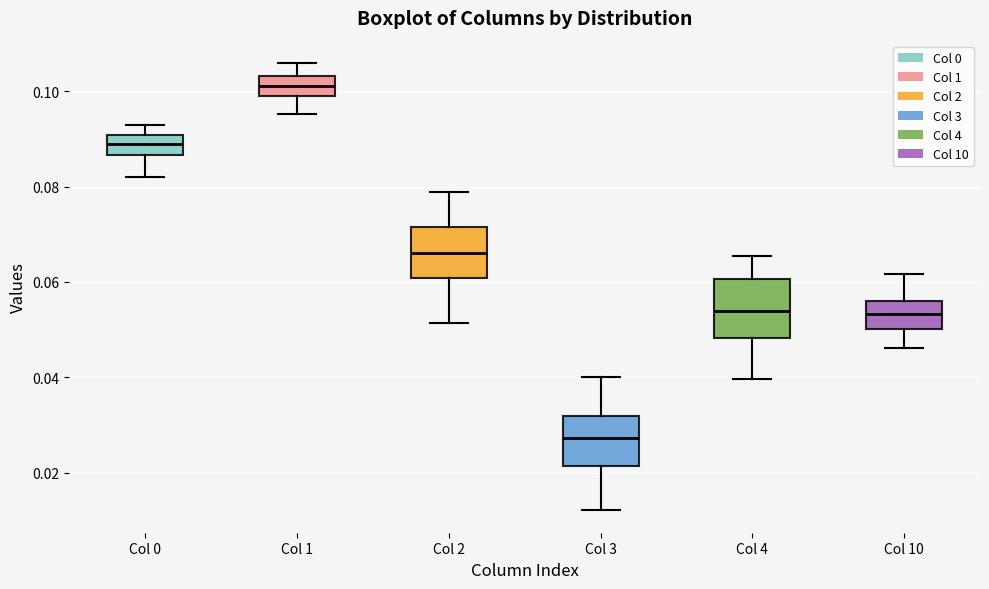

Reading left to right, read every box against the y-axis: the position of its median line, the range the box covers, and the ends of its whiskers. The values are not printed on the chart, so give them approximately, as read against the axis.

Col 0: median 0.088, box 0.086 to 0.090, whiskers 0.082 to 0.092
Col 1: median 0.102, box 0.098 to 0.104, whiskers 0.096 to 0.106
Col 2: median 0.066, box 0.060 to 0.072, whiskers 0.052 to 0.078
Col 3: median 0.028, box 0.022 to 0.032, whiskers 0.012 to 0.040
Col 4: median 0.054, box 0.048 to 0.060, whiskers 0.040 to 0.066
Col 10: median 0.054, box 0.050 to 0.056, whiskers 0.046 to 0.062